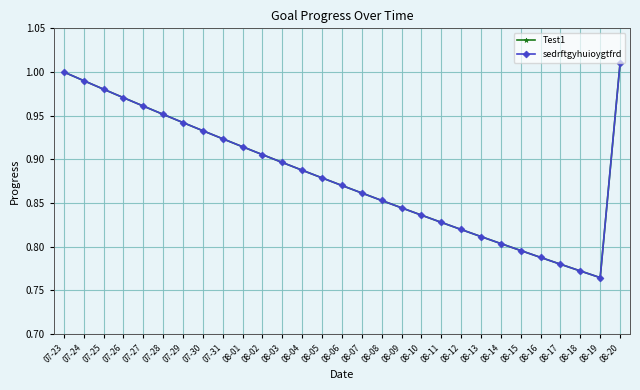

What position from the left is 07-29?

7